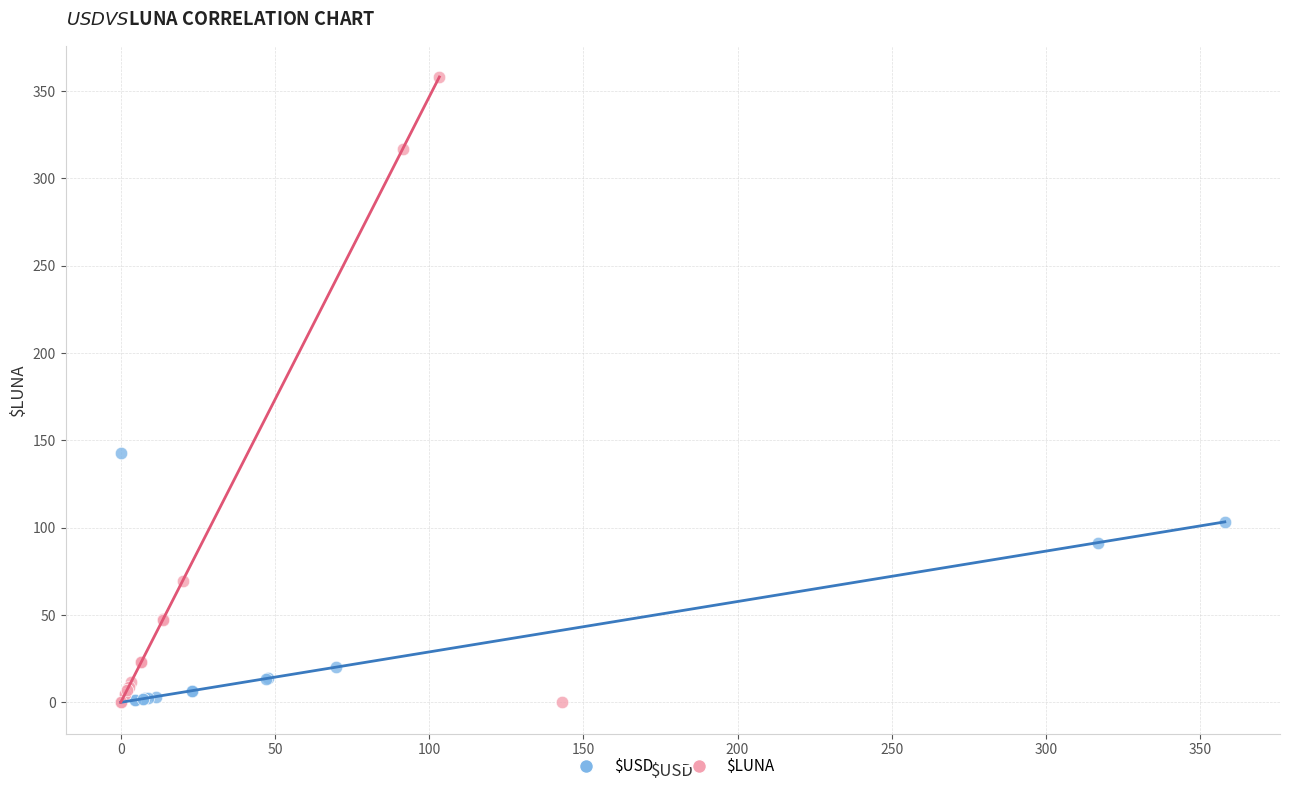

Which series has the largest Y range (max minus min)?

$LUNA